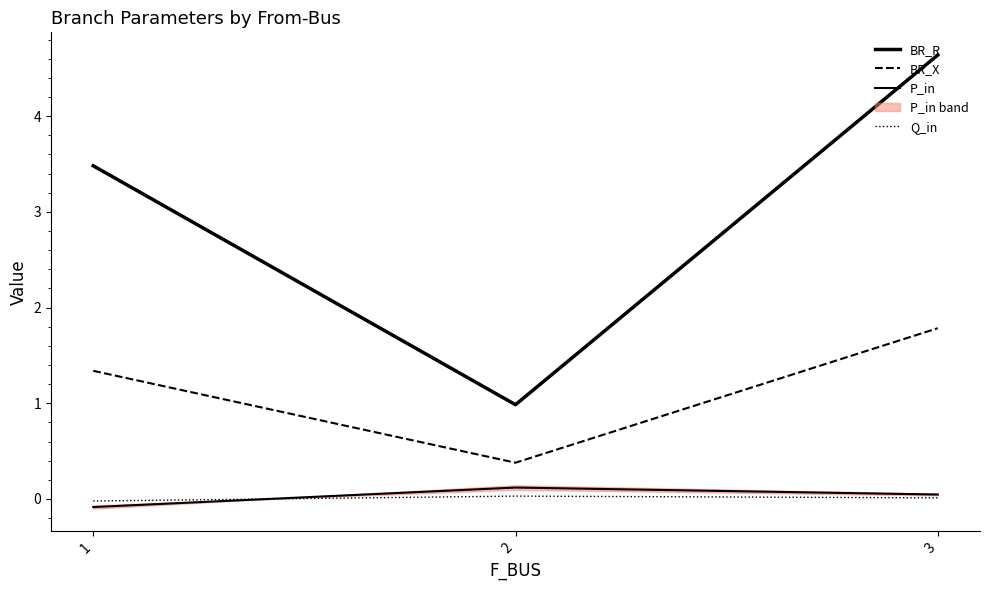

At 1, list the series in order from smallest to largest.

P_in, Q_in, BR_X, BR_R